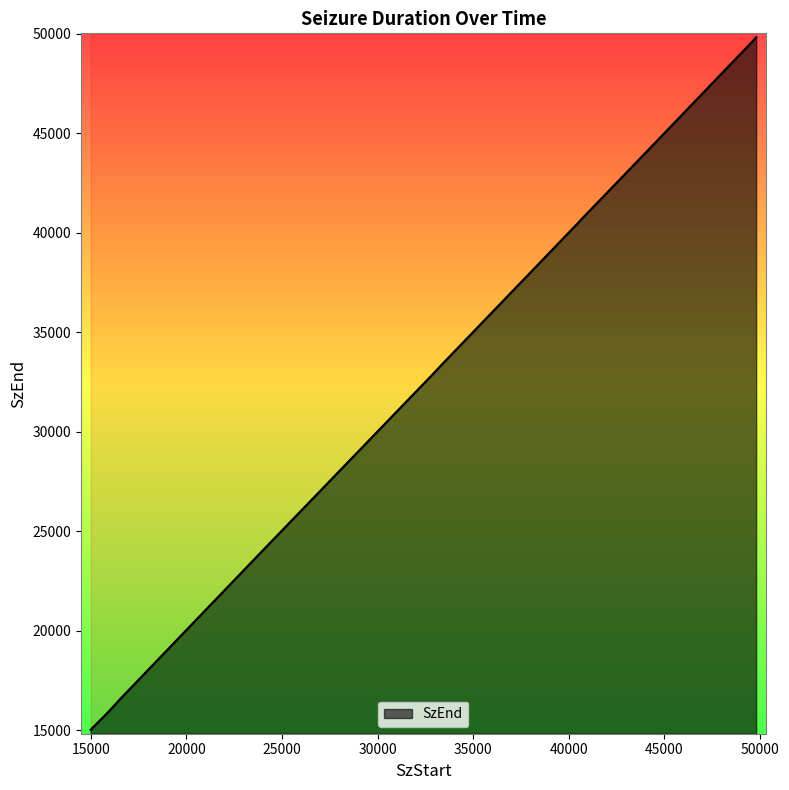

Where does the data first go above 43699?

43684.0